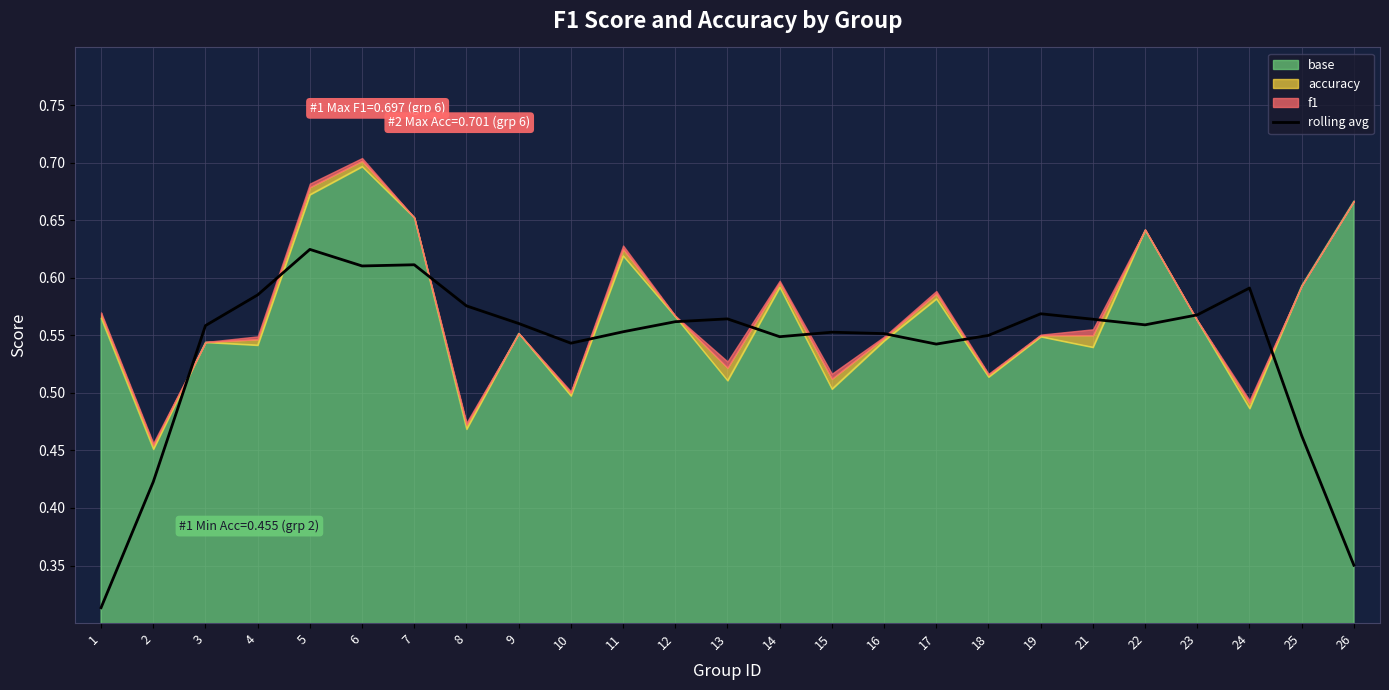

What is the difference between the maximum and minimum values?

0.3